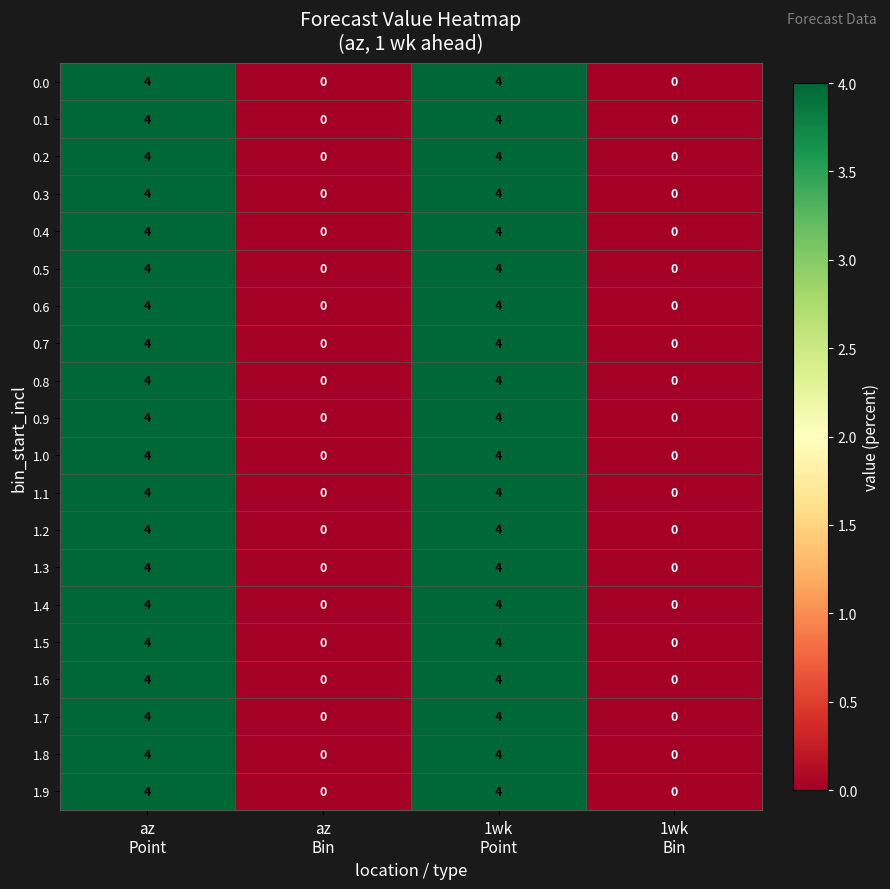

What is the highest value of the 0.9 series?

4